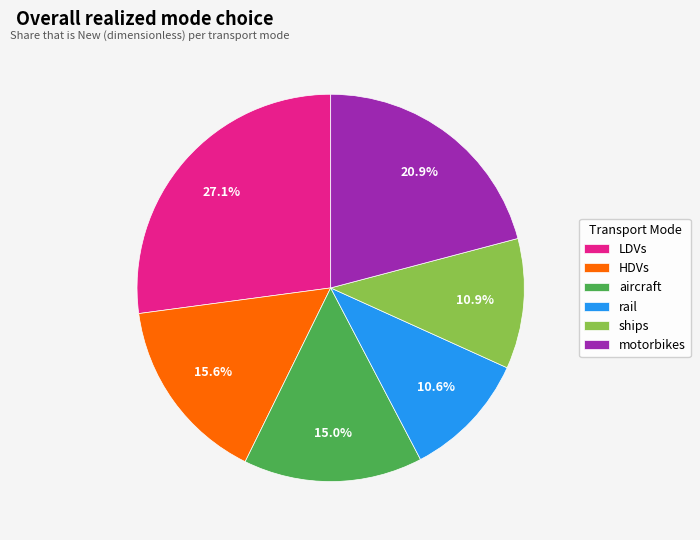

True or false: rail accounts for 24% of the total.

False